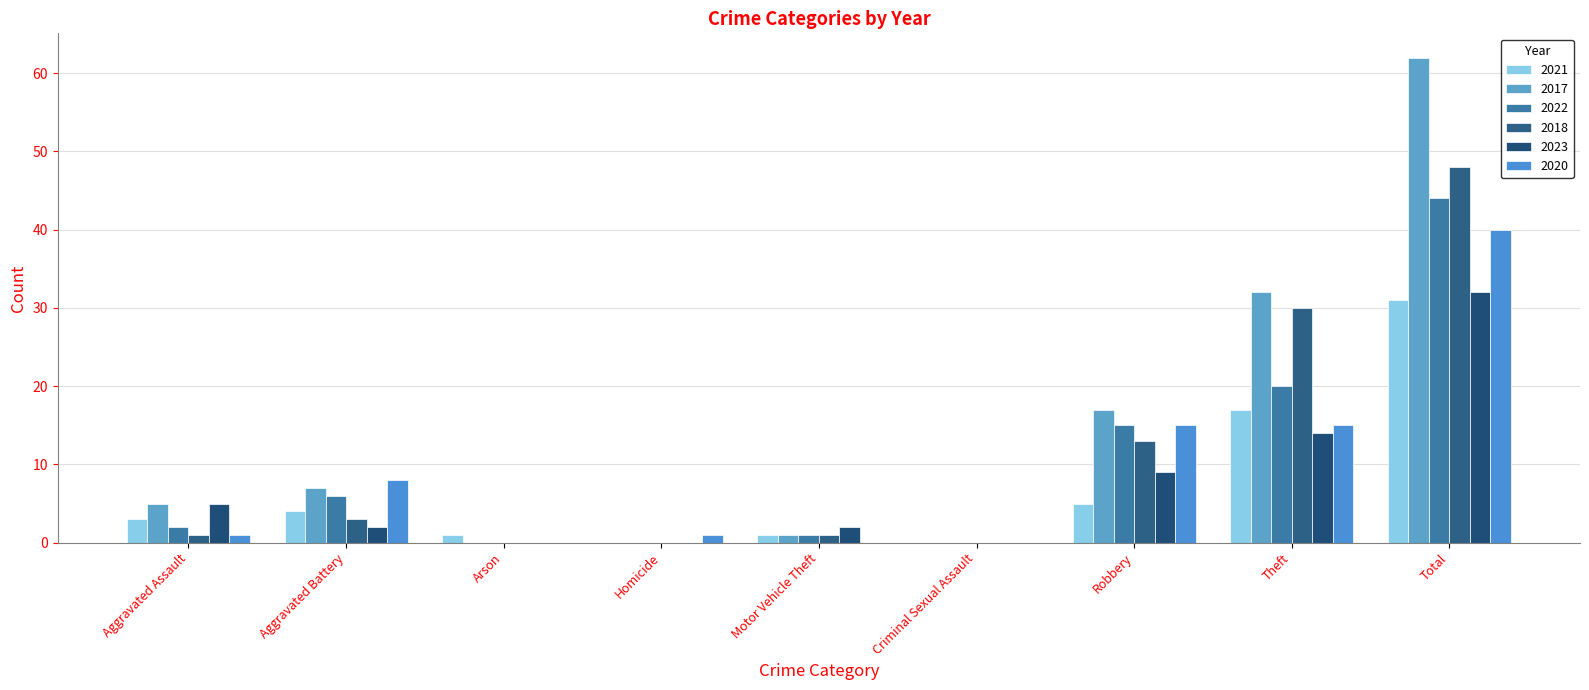

At which label does 2018 first exceed 1?

Aggravated Battery